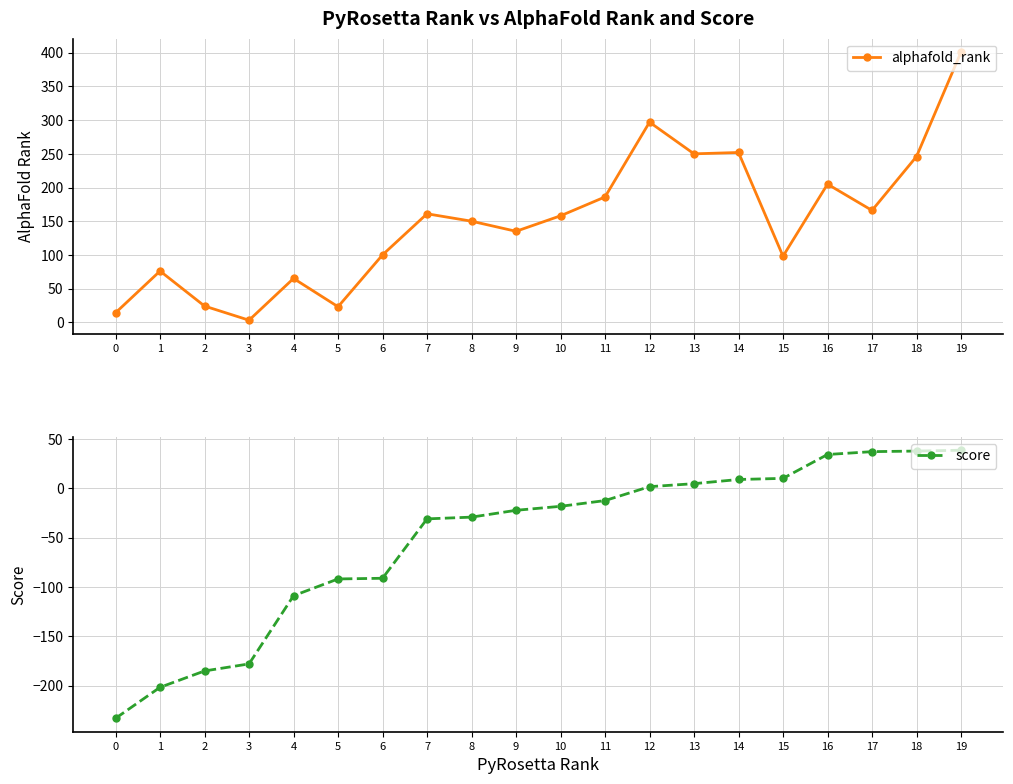

True or false: score has a value of -22.4 at 9.

True